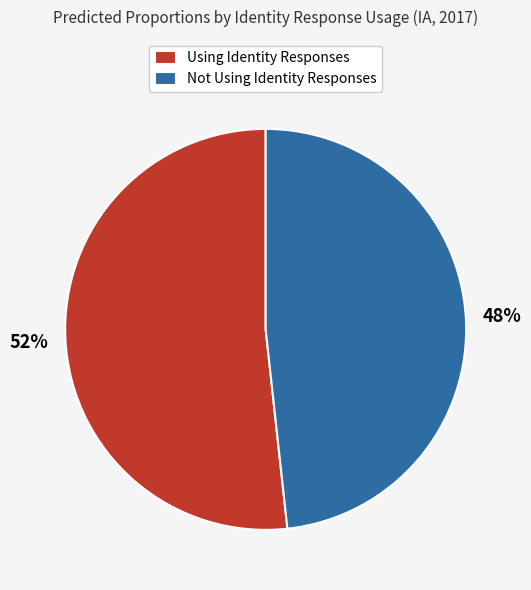

What percentage is the Using Identity Responses slice, to the nearest percent?

52%